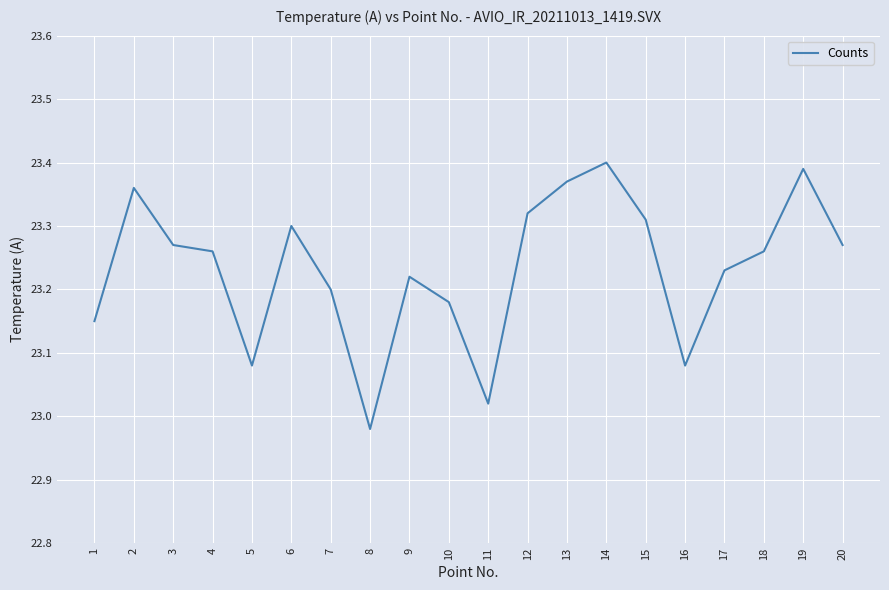

The chart shows a value of 36.5 at 16. True or false?

False